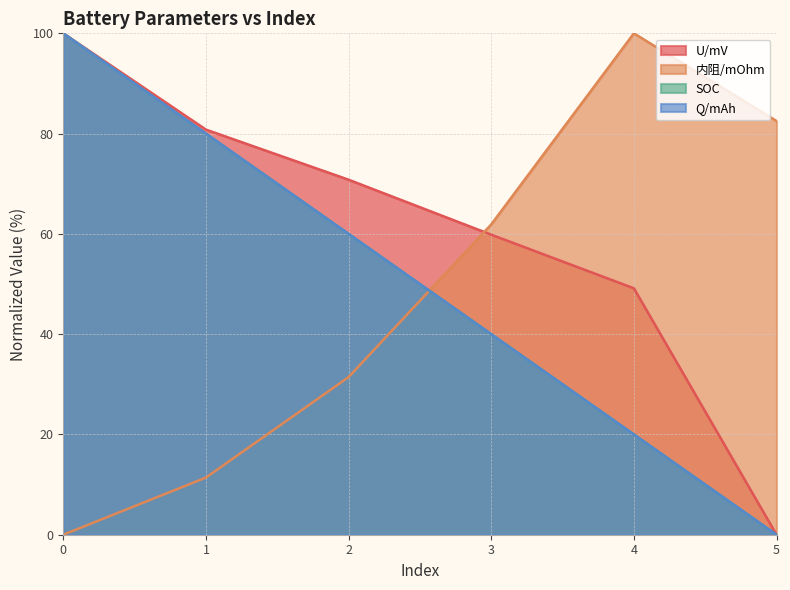

Reading left to right, transcribe all the data shown in this chart.

U/mV: 0=100.0	1=80.8	2=70.8	3=59.8	4=49.2	5=0.0
内阻/mOhm: 0=0.0	1=11.4	2=31.4	3=61.9	4=100.0	5=82.5
SOC: 0=100.0	1=80.0	2=60.0	3=40.0	4=20.0	5=0.0
Q/mAh: 0=100.0	1=80.0	2=60.0	3=40.0	4=20.0	5=0.0